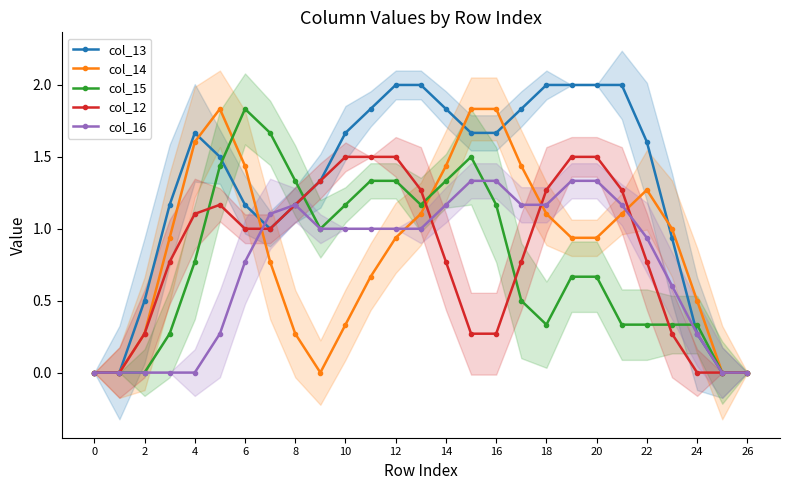

The value of col_14 at 4 is 0.1. True or false?

False